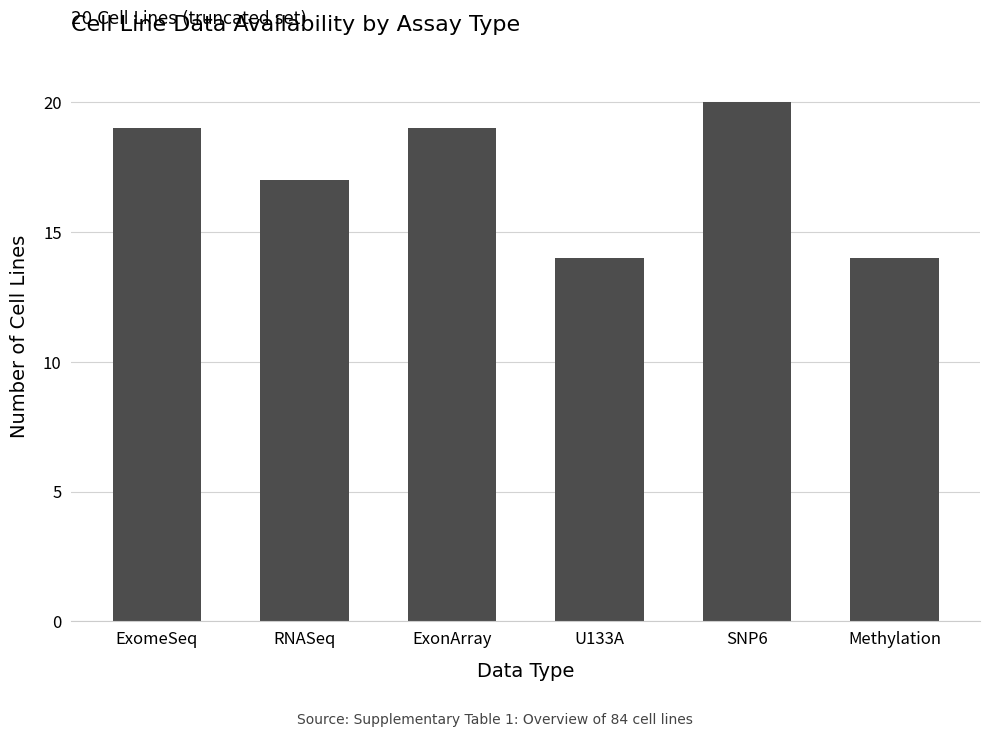

Is it true that the value at Methylation is 4?

False